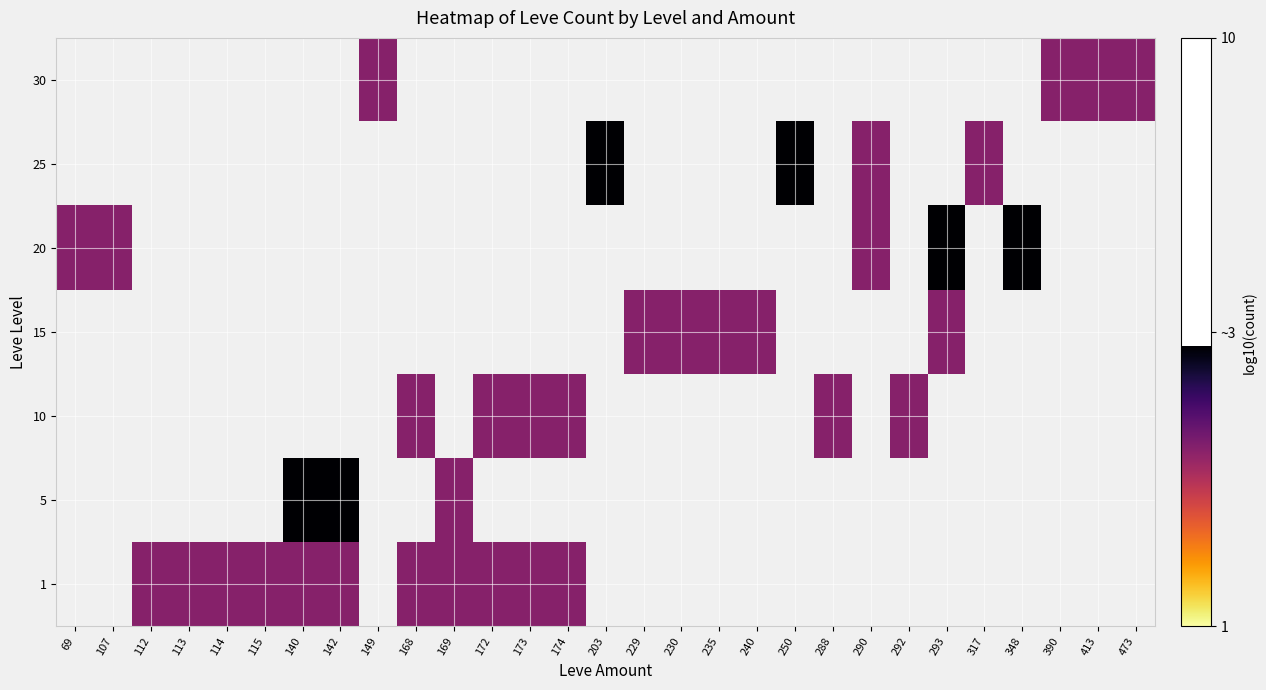

Rank the series by their maximum value, from lowest to highest.

1, 5, 10, 15, 20, 25, 30